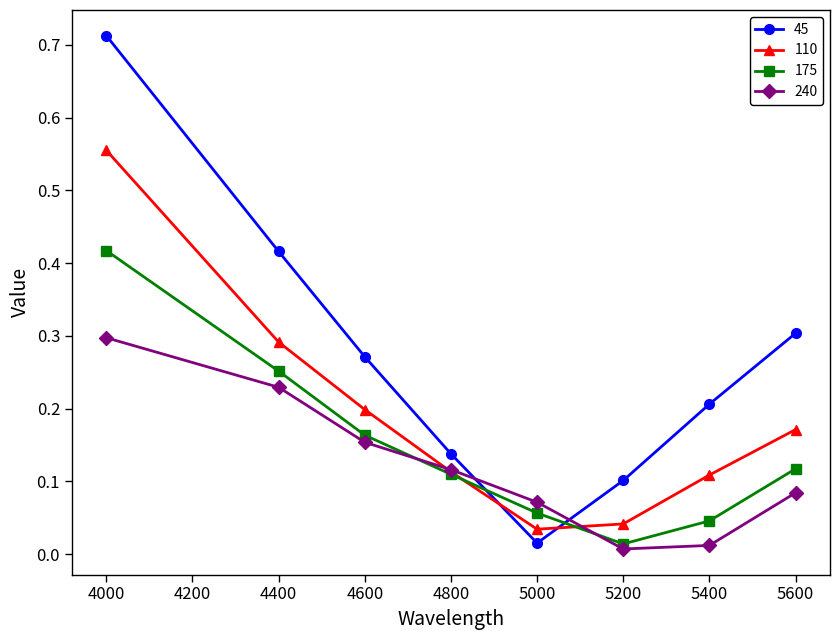

Where do 45 and 110 first cross each other?

4800 and 5000